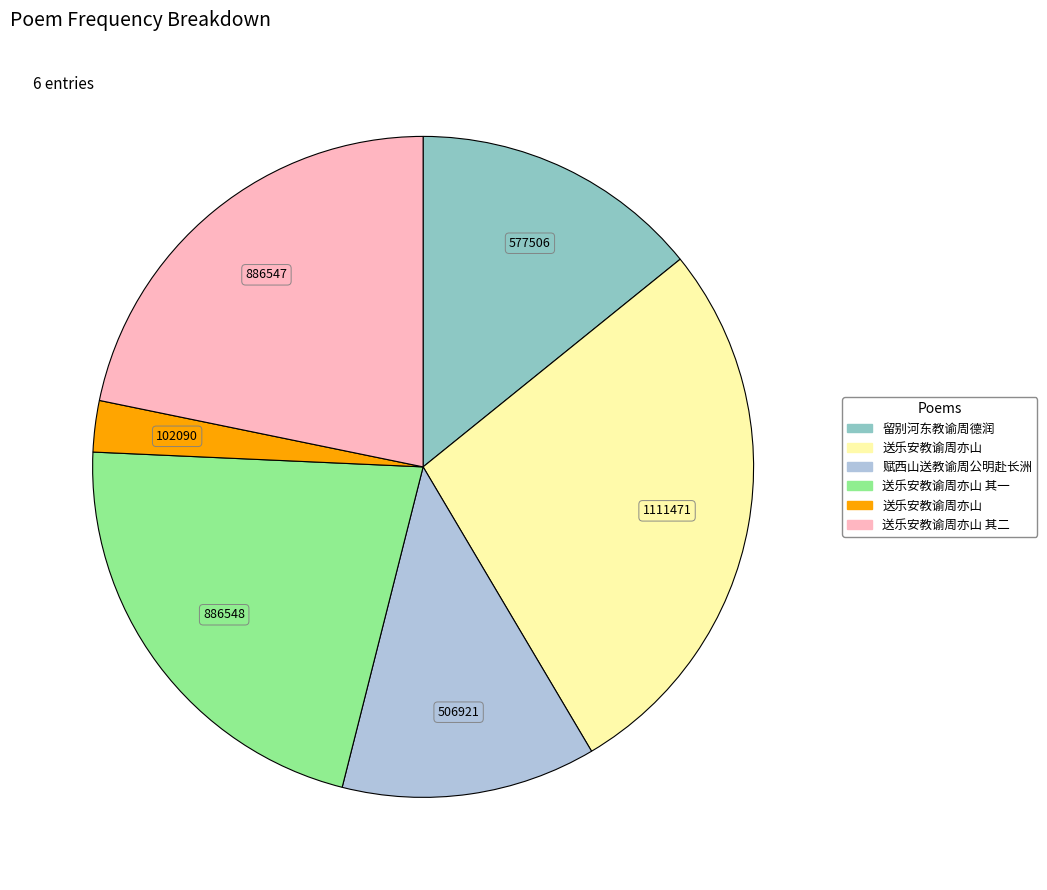

Is there any slice that represents more than half of the pie?

No